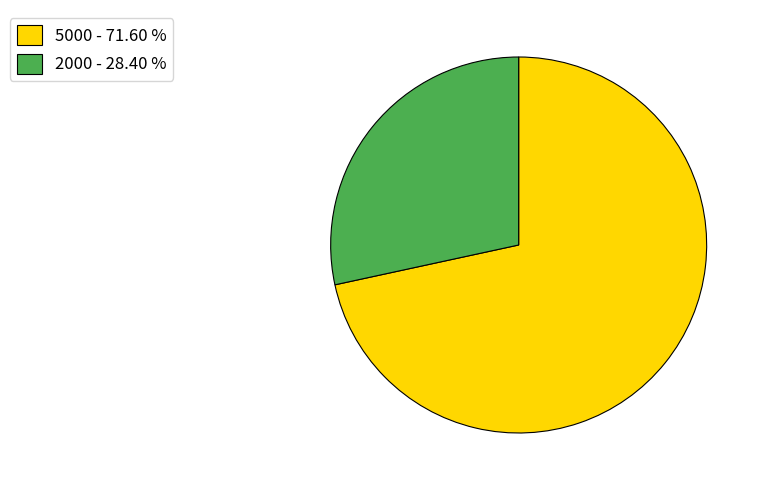

Is the sum of 5000 - 71.60 % and 2000 - 28.40 % greater than half?

Yes